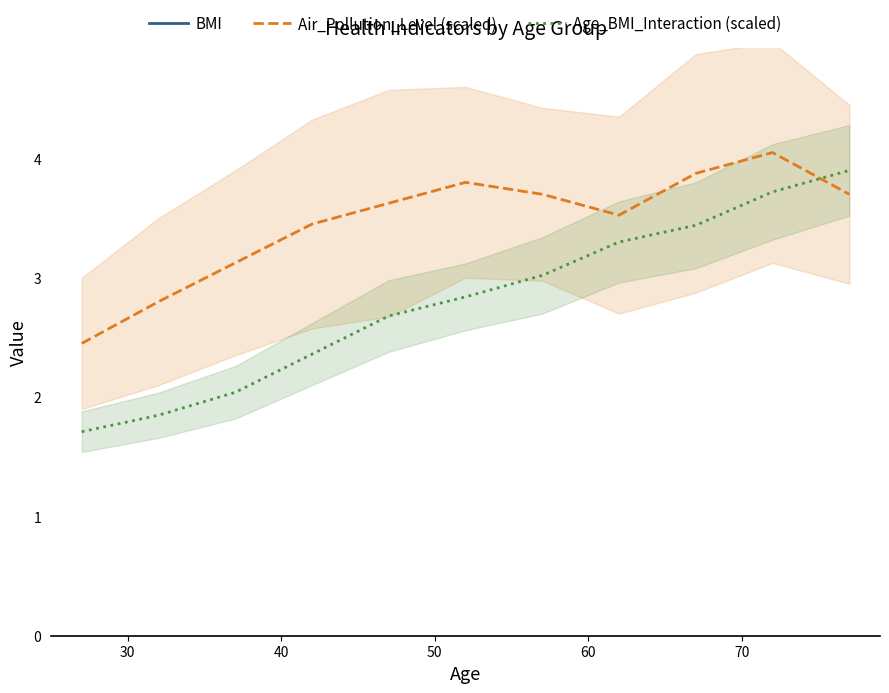

True or false: Age_BMI_Interaction (scaled) and Air_Pollution_Level (scaled) cross at least once.

True